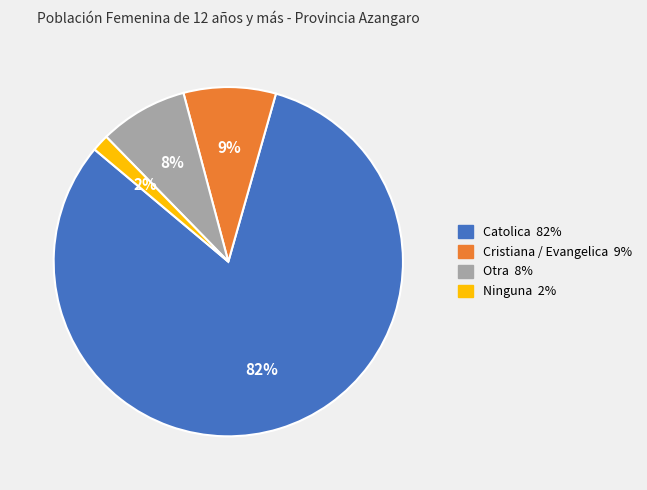

Combined, do Catolica and Cristiana / Evangelica account for over 50%?

Yes